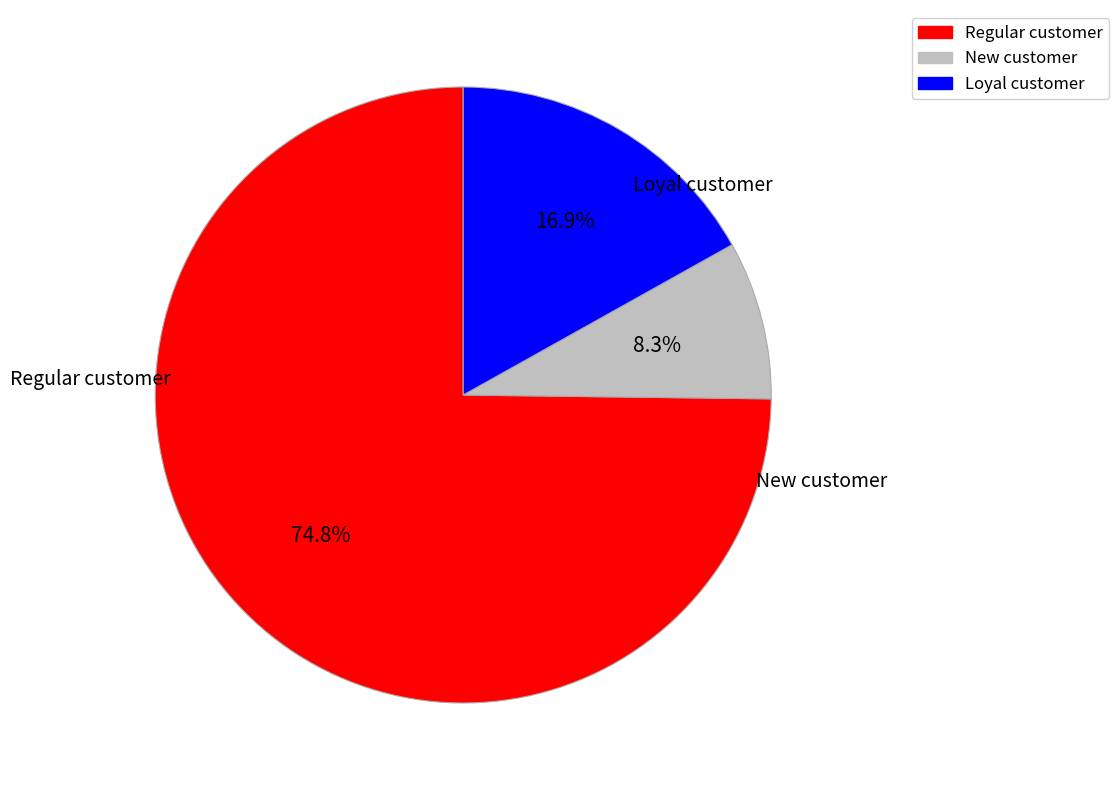

Count the number of slices in the pie.

3